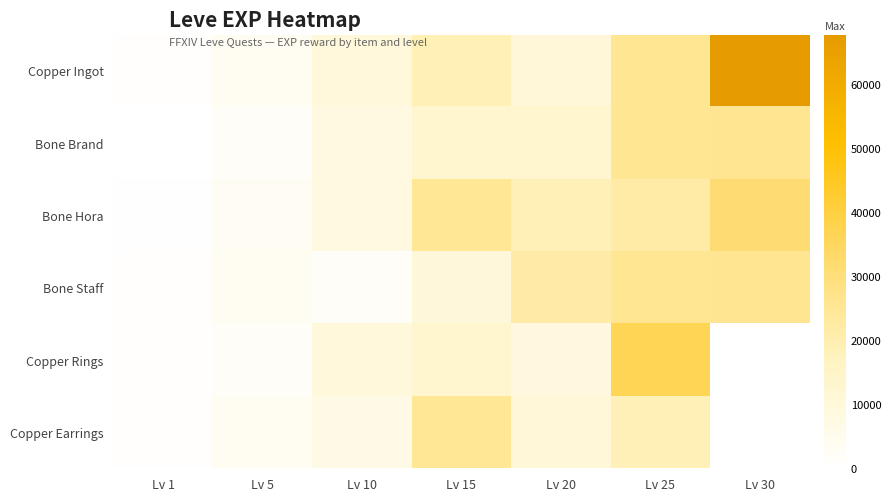

What is the sum of the Bone Brand values at Lv 15 and Lv 25?

38290.0